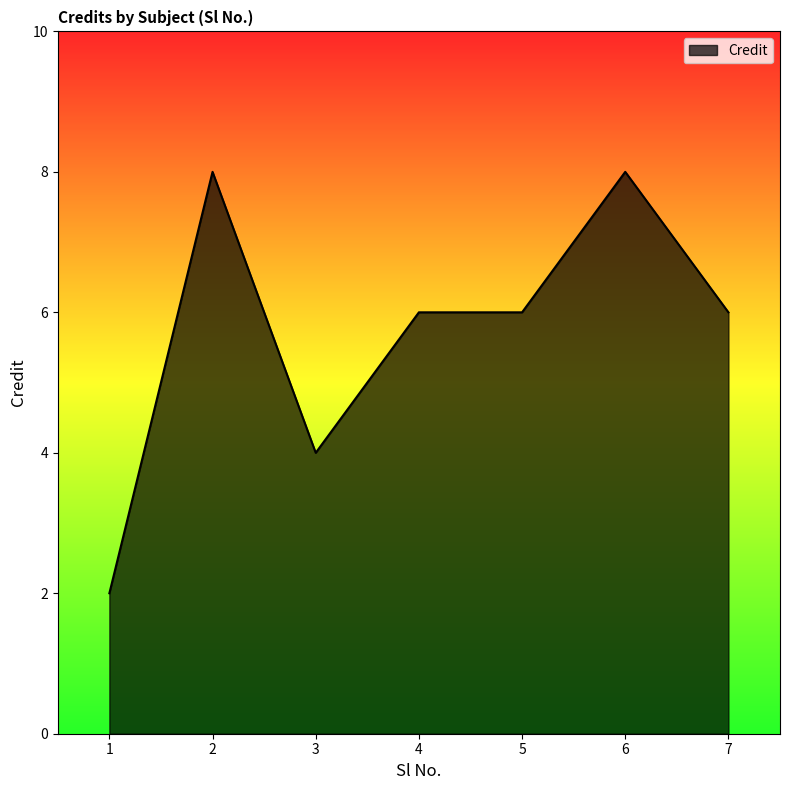

At which category does the data reach its first local peak?

2